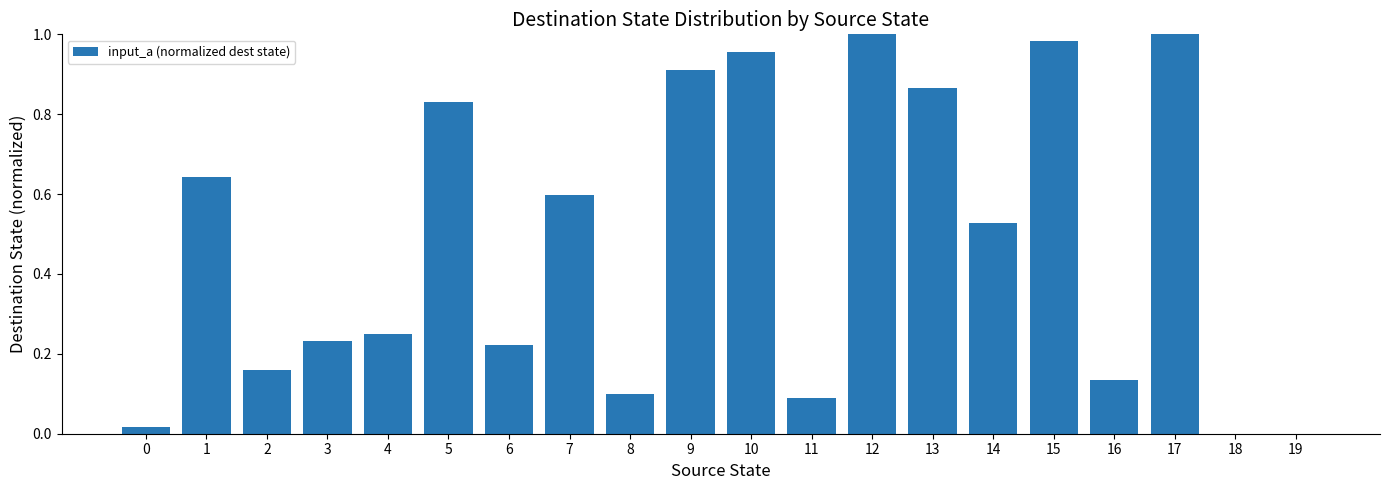

Between 12 and 13, which is larger?

12